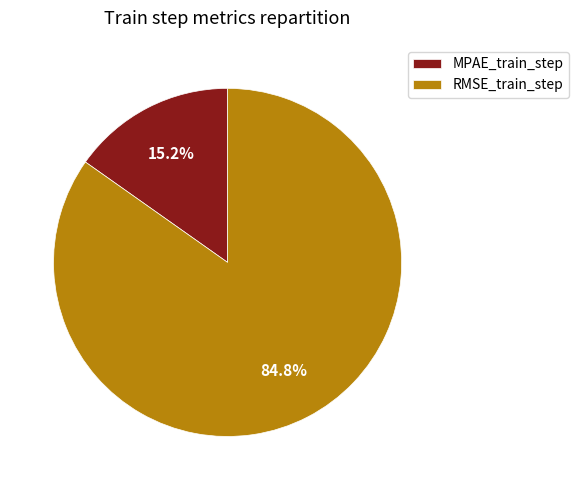

The RMSE_train_step slice represents 85% of the pie. True or false?

True